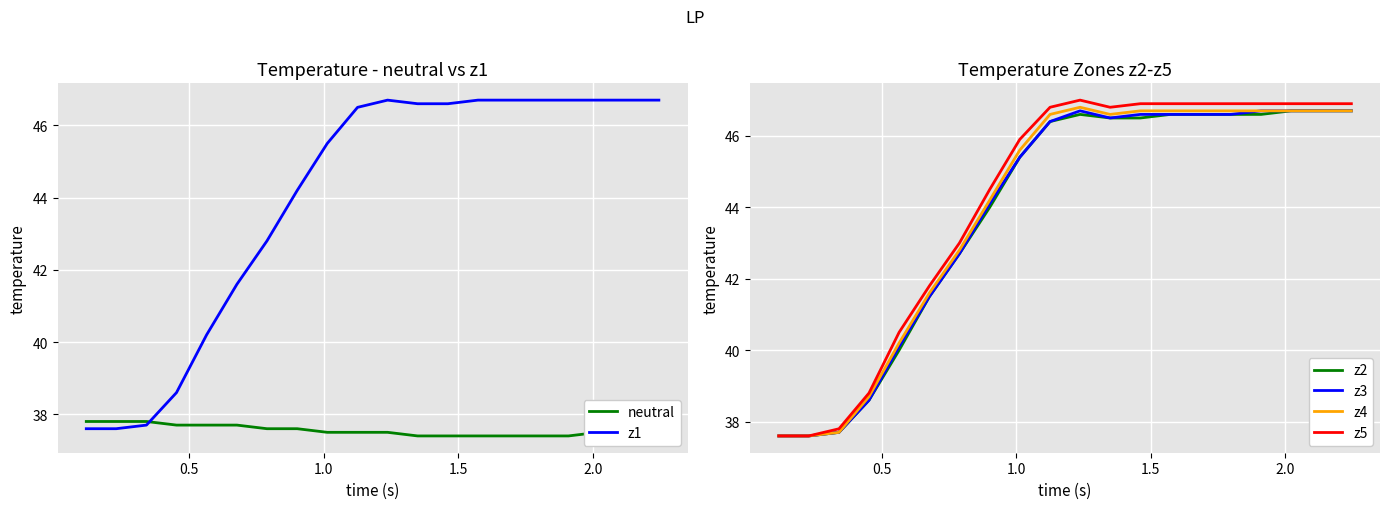

True or false: z5 and z2 intersect in this chart.

False